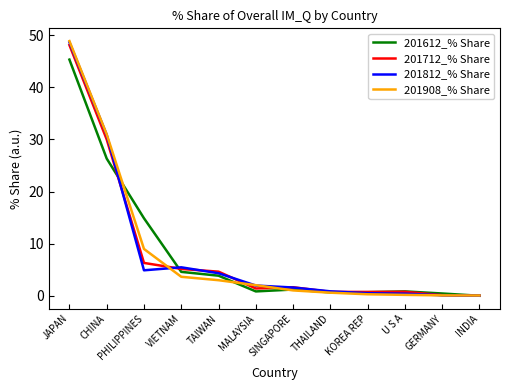

Between JAPAN and VIETNAM, which series saw the biggest shift?

201908_% Share